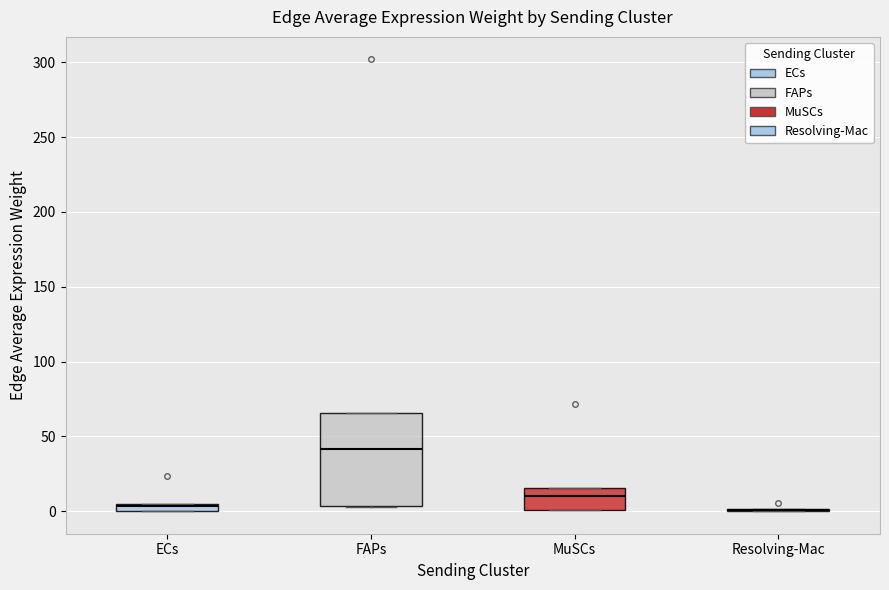

Which box is the tallest, from its lower edge to its upper edge?

FAPs